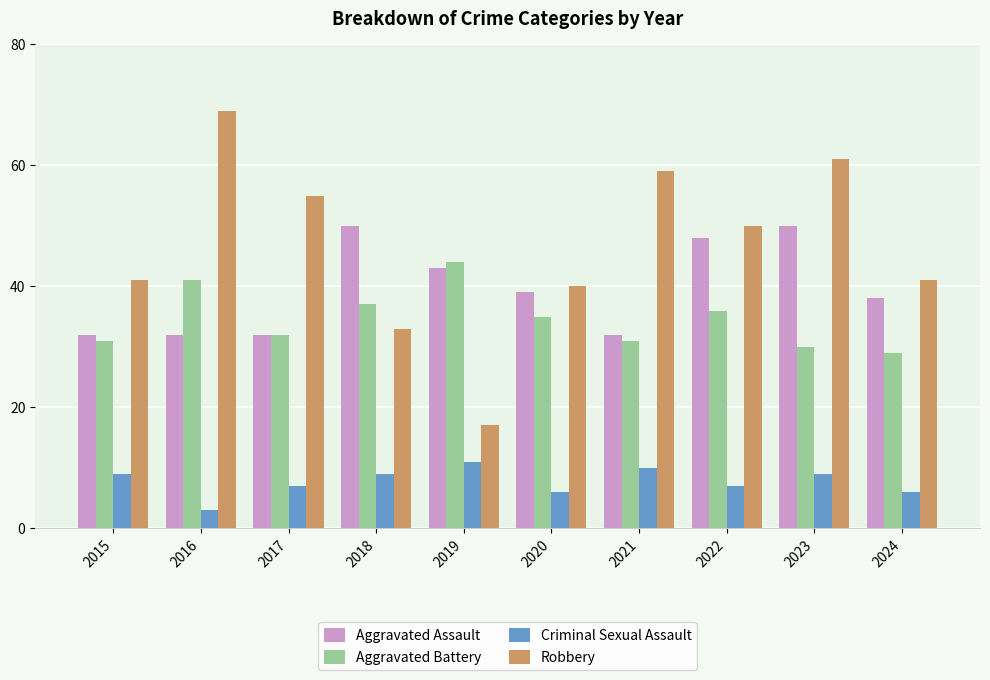

How many groups of bars are there?

10